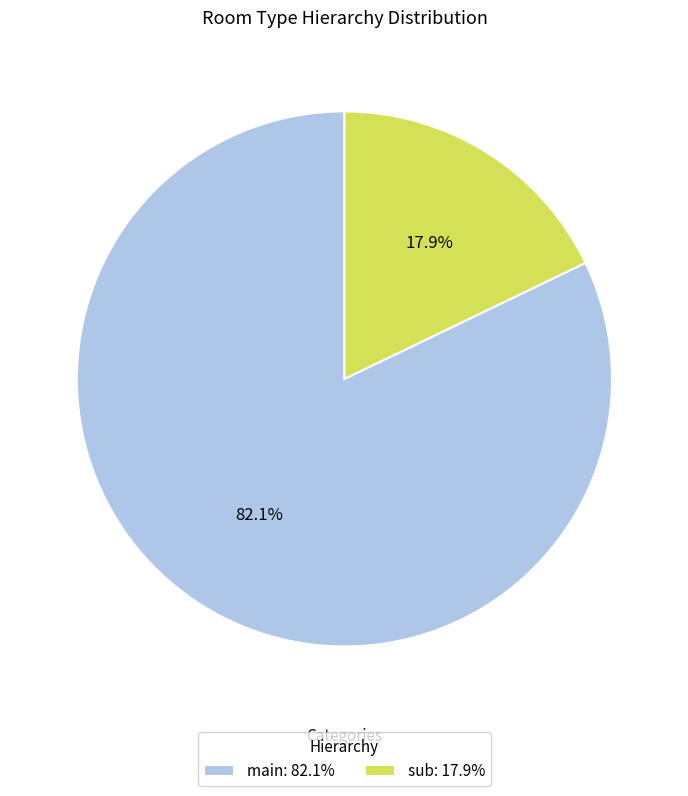

Does main account for over 50% of the chart?

Yes